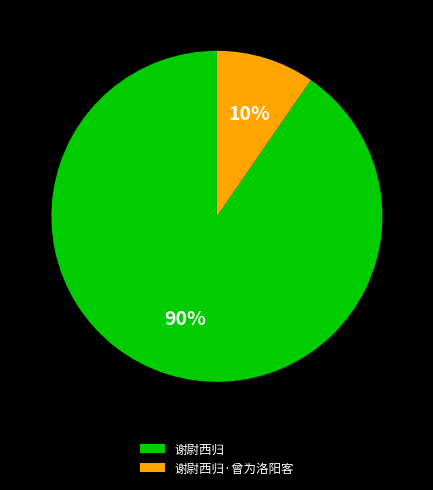

How many slices are in this pie chart?

2